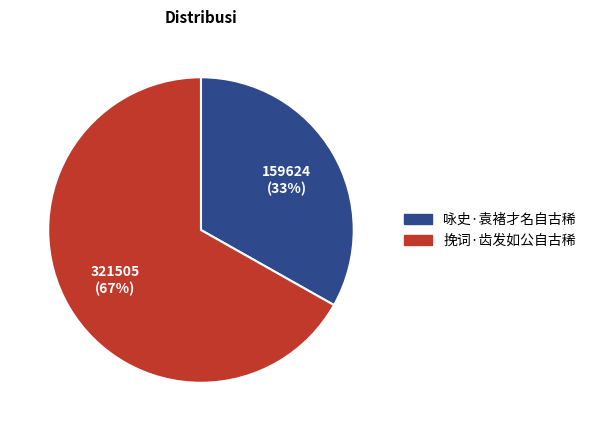

Which category accounts for the majority?

挽词·齿发如公自古稀